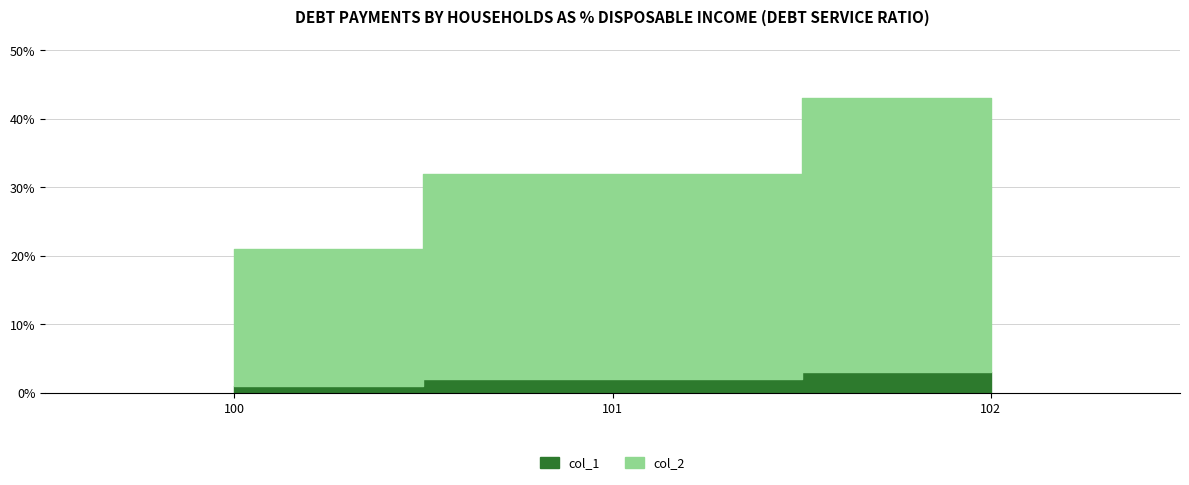

How many values in the col_1 series are below 2?

1